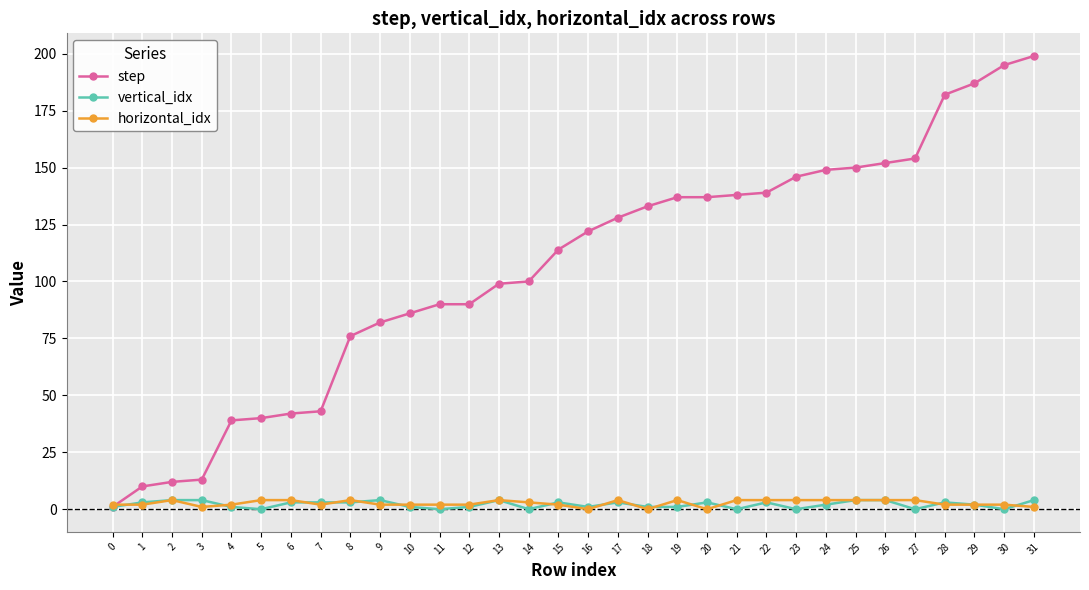

Which series changed the most between 16 and 28?

step